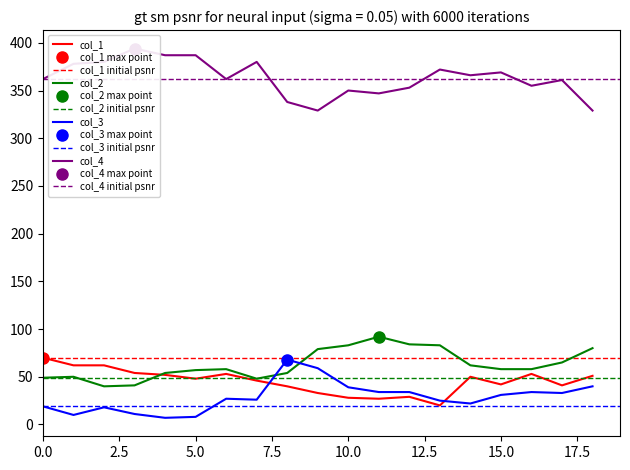

Reading left to right, list all the values displayed in this chart.

col_1: 70	62	62	54	52	48	53	46	40	33	28	27	29	20	50	42	53	41	51
col_2: 49	50	40	41	54	57	58	48	54	79	83	92	84	83	62	58	58	65	80
col_3: 19	10	18	11	7	8	27	26	68	59	39	34	34	25	22	31	34	33	40
col_4: 362	378	380	394	387	387	362	380	338	329	350	347	353	372	366	369	355	361	329